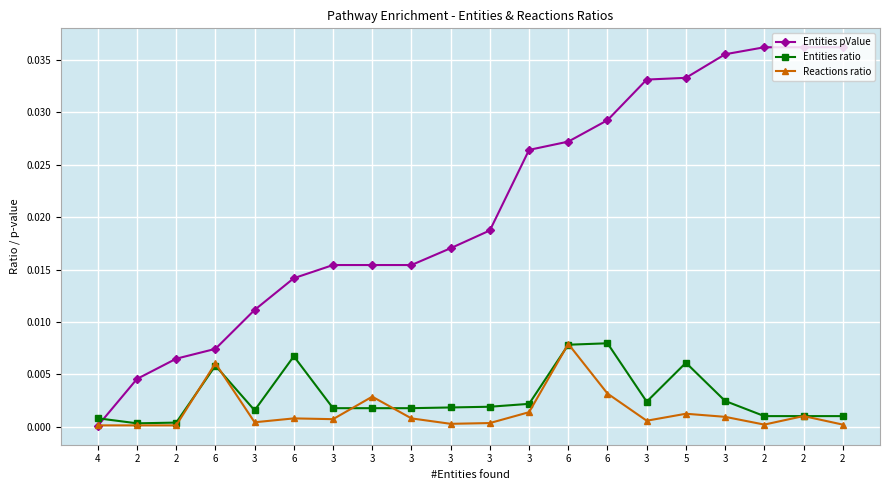

At which label does Entities pValue reach its peak?

2